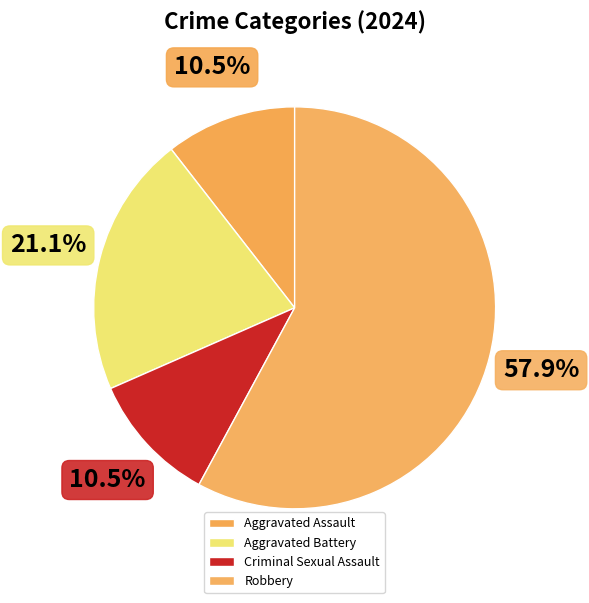

What is the majority slice?

Robbery